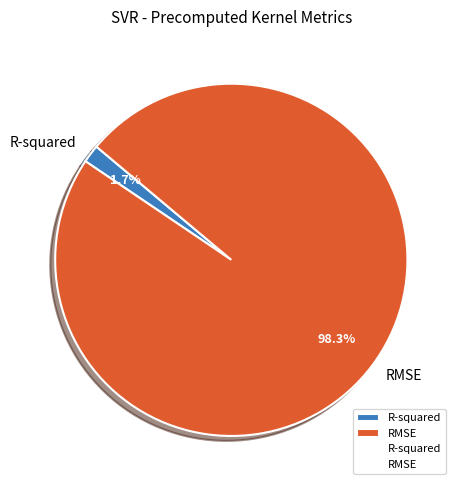

Is it true that RMSE is 98% of the pie?

True